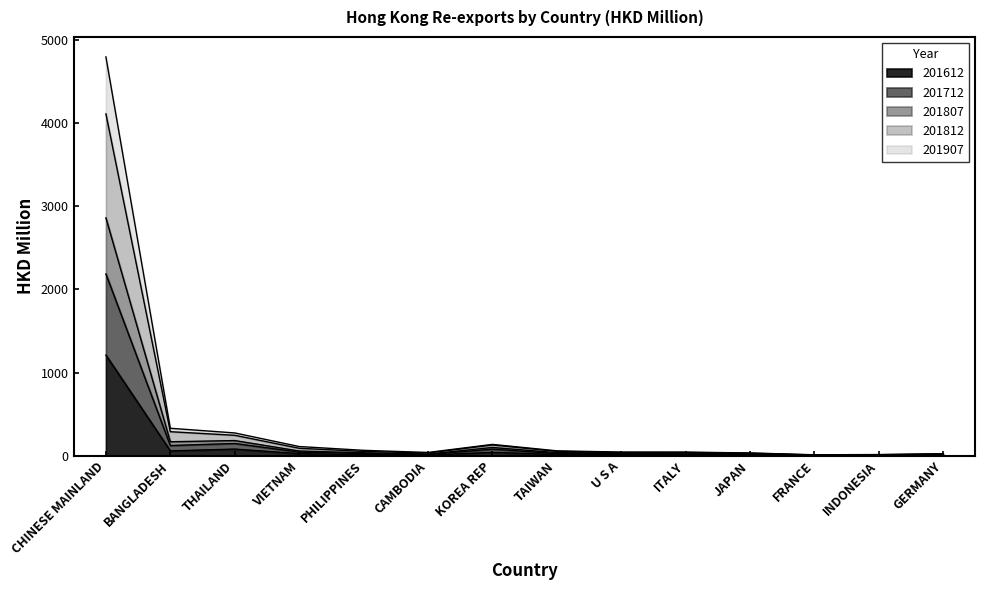

Does the chart display data point markers on the line(s)?

No